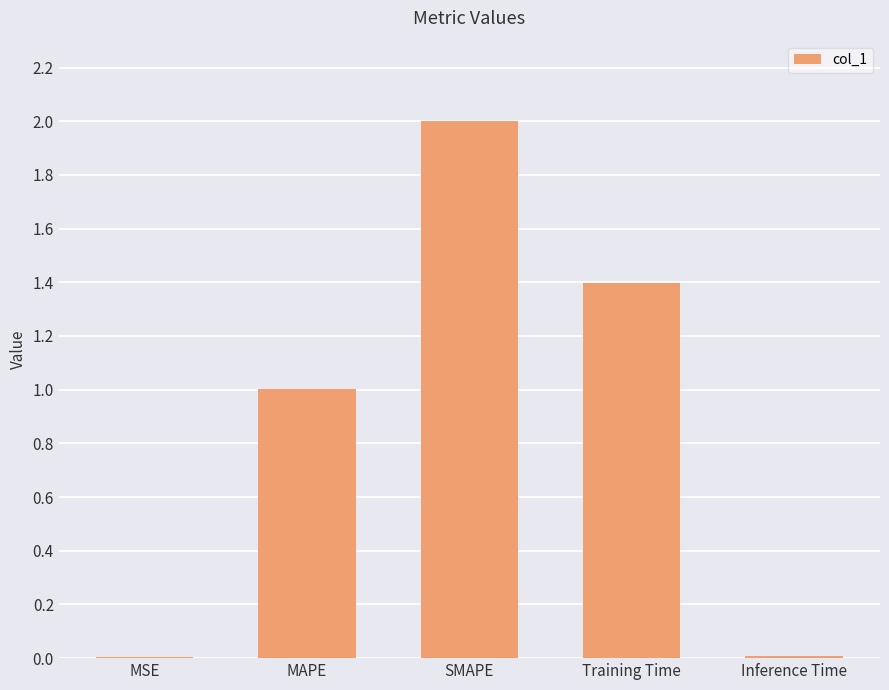

How many distinct data groups are displayed?

1